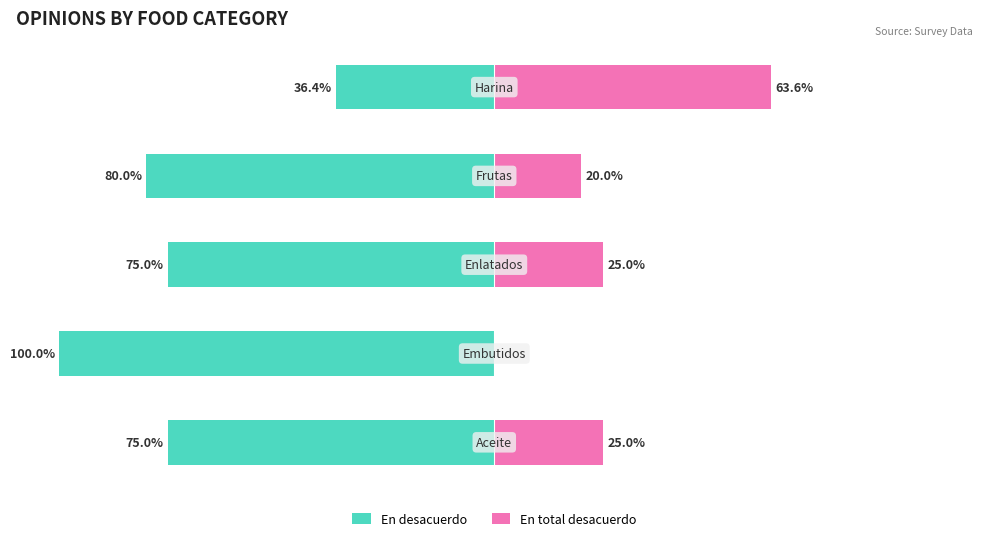

Between 4 and 1, which is larger?

4